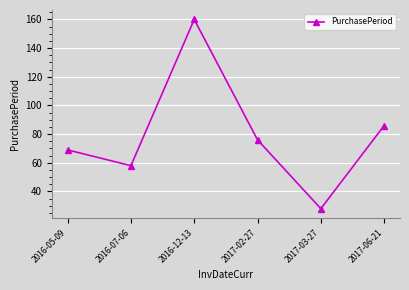

Read the value at 2017-03-27, to the nearest 10.

30